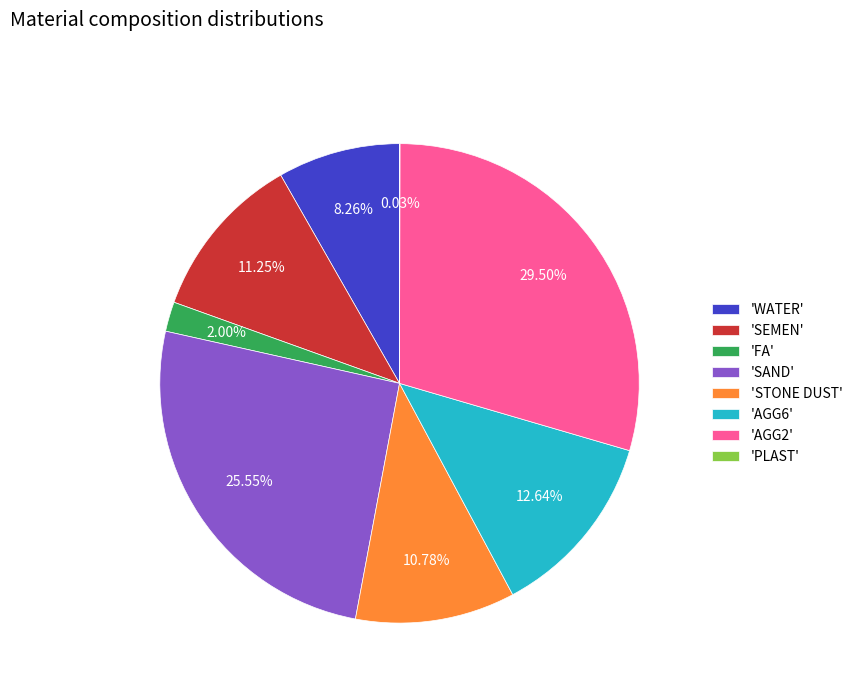

Which has a higher value, 'AGG6' or 'AGG2'?

'AGG2'